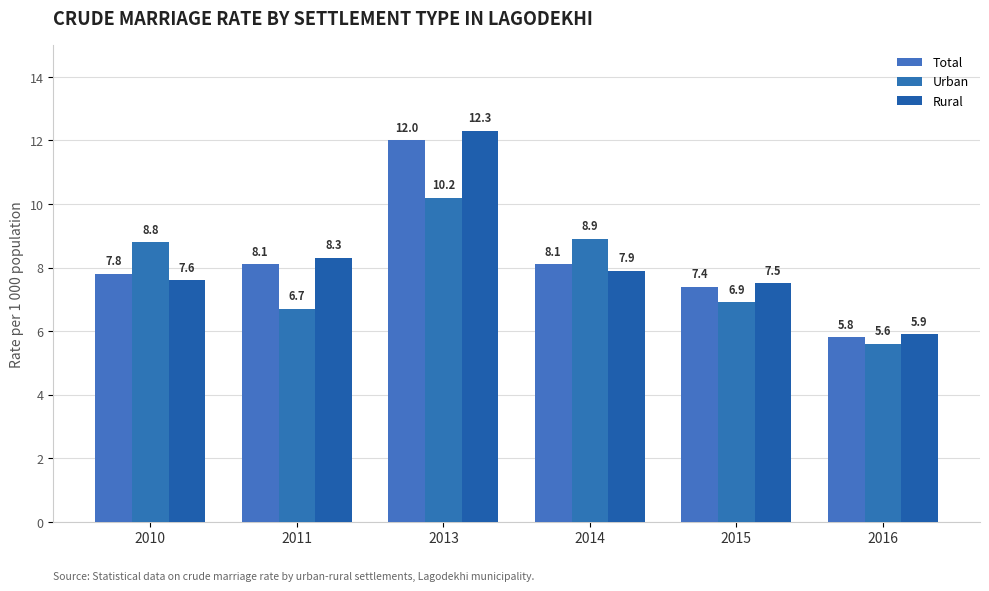

What is the difference between the highest and lowest values at 2016?

0.3